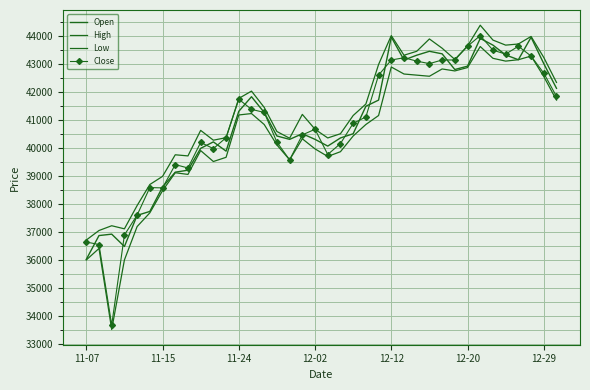

Where is Open nearest to the value 39985?

9